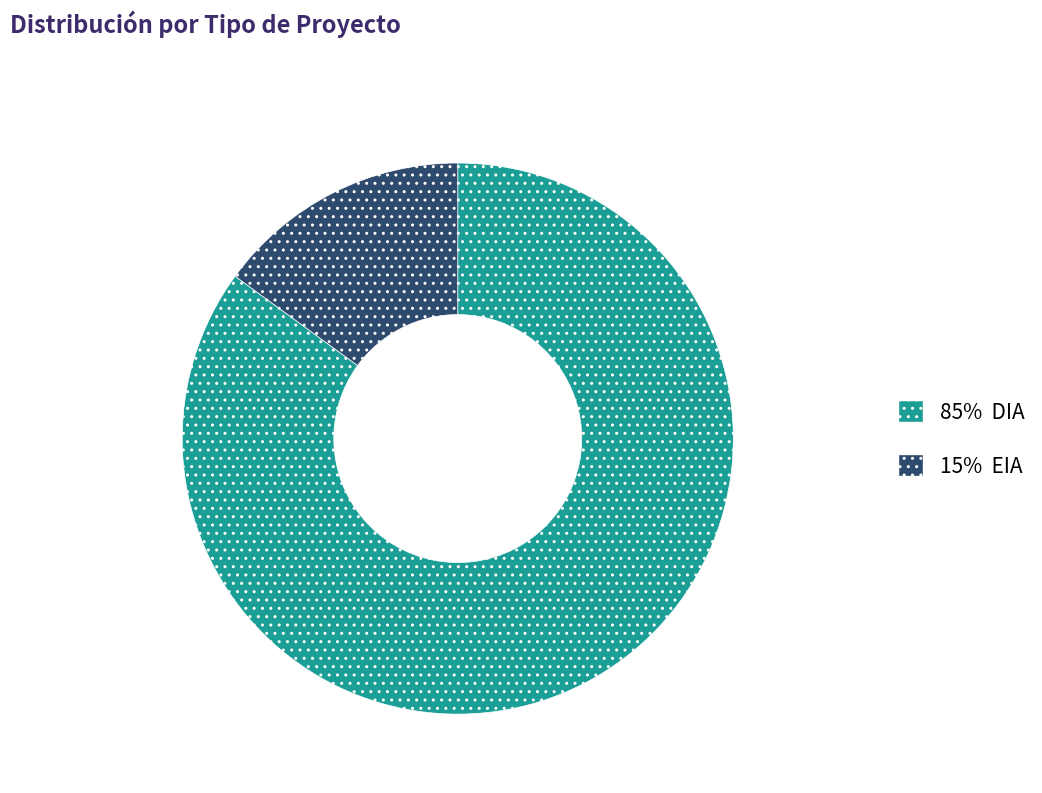

Is there a majority slice in this chart?

Yes